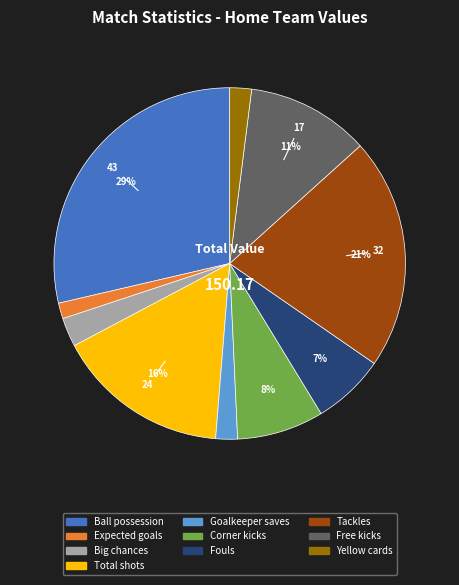

To the nearest percent, what percentage of the pie is Yellow cards?

2%